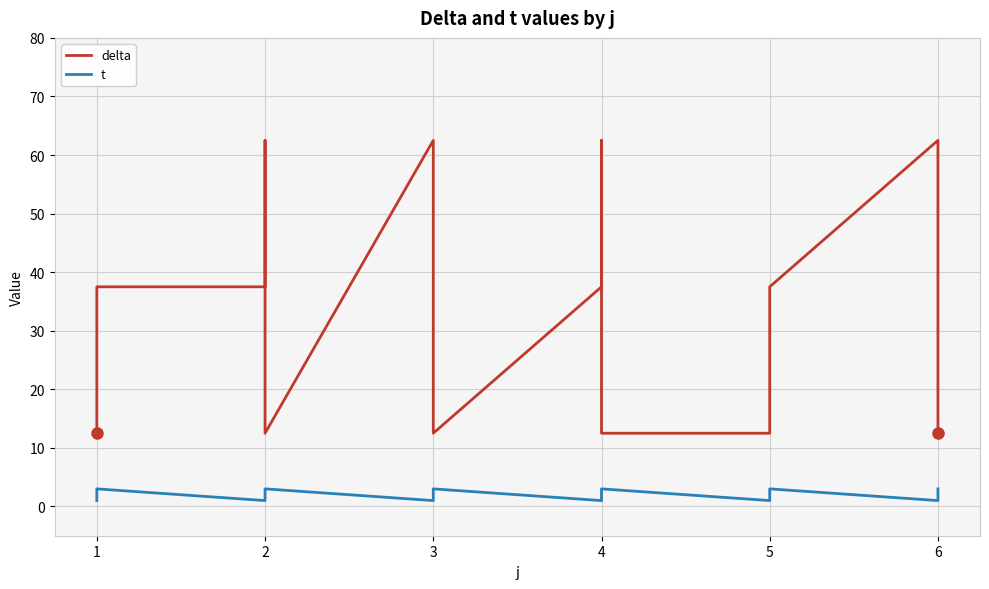

Does the chart have visible grid lines?

Yes